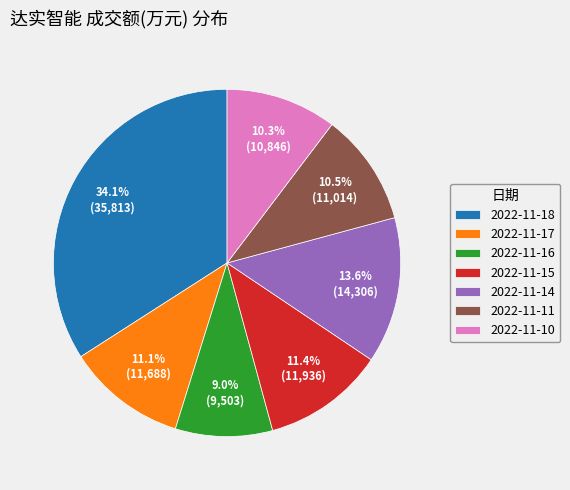

What percentage is NOT represented by 2022-11-18?

65.9%